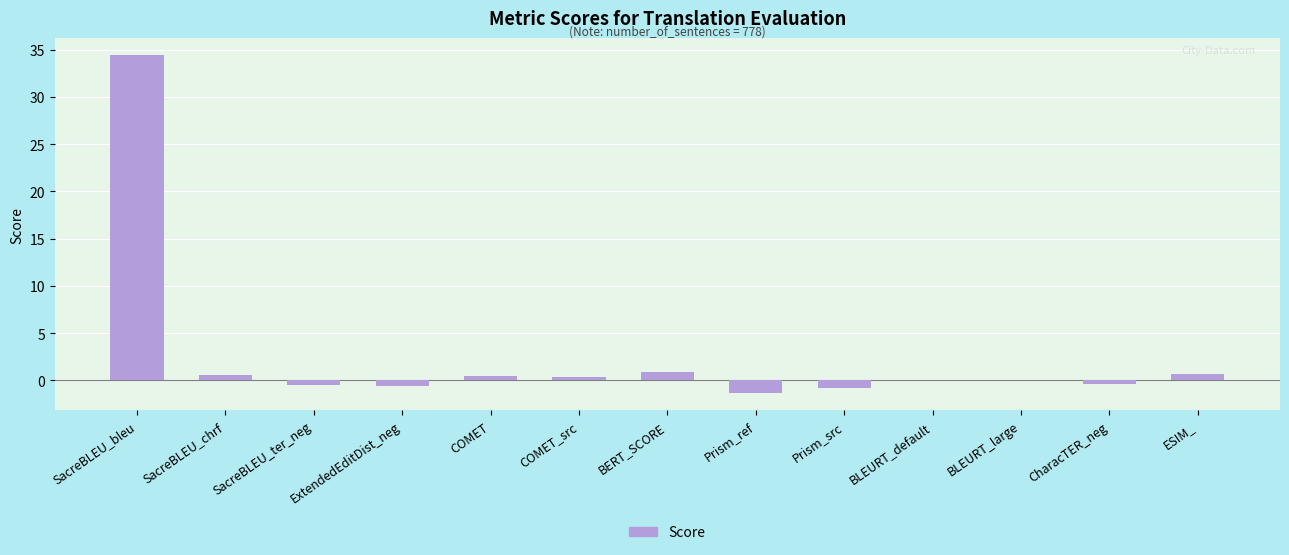

Read the value at Prism_ref.

-1.4